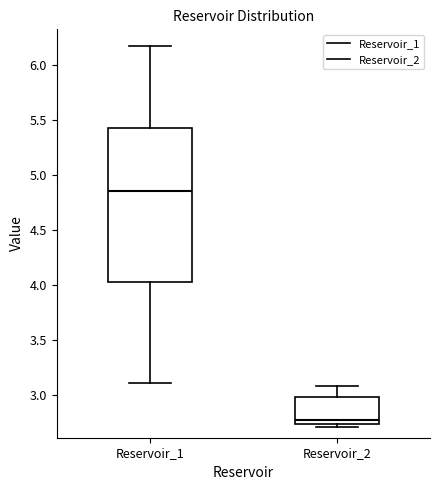

Comparing the boxes themselves (not the whiskers), which one is the tallest?

Reservoir_1